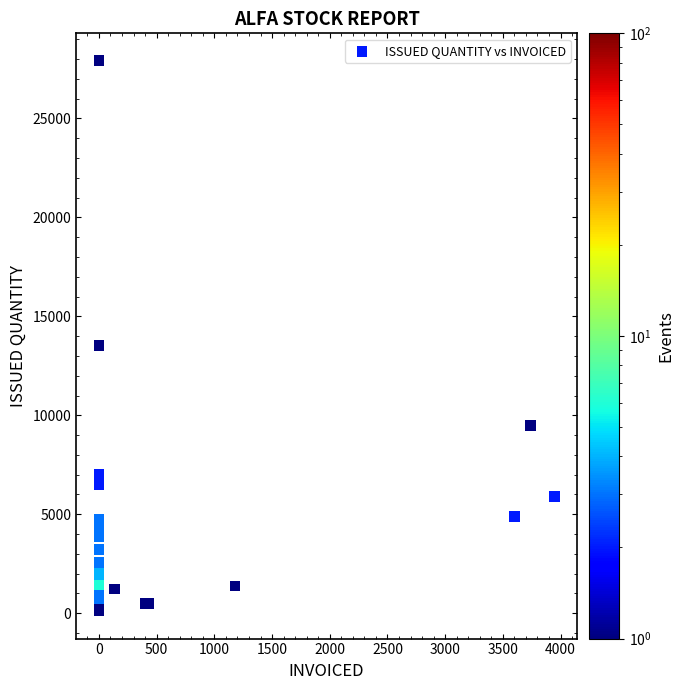

What Y value in the scatter plot is closest to 14009?

13535